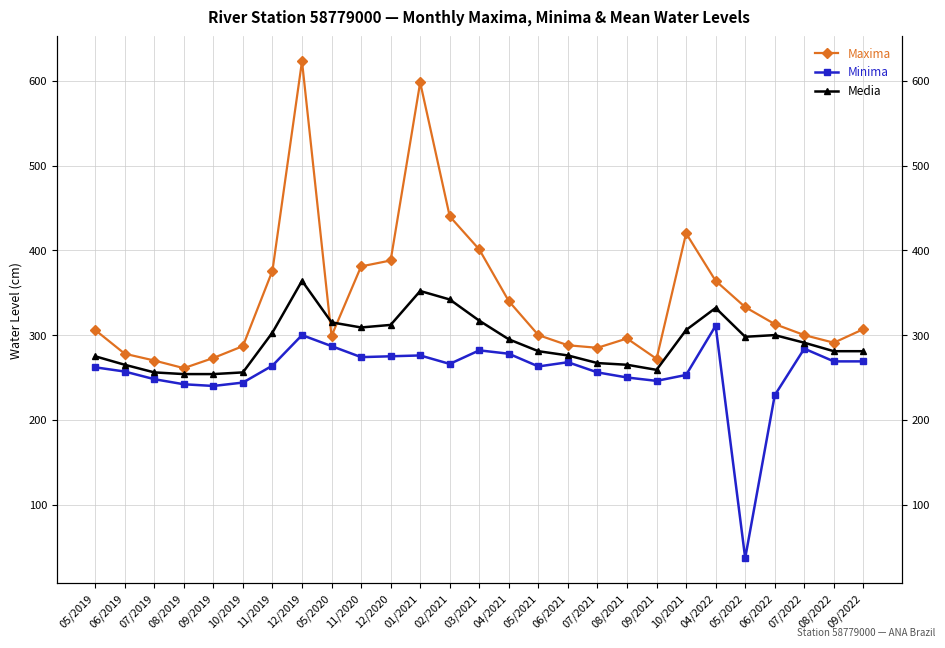

True or false: Maxima and Minima cross at least once.

False